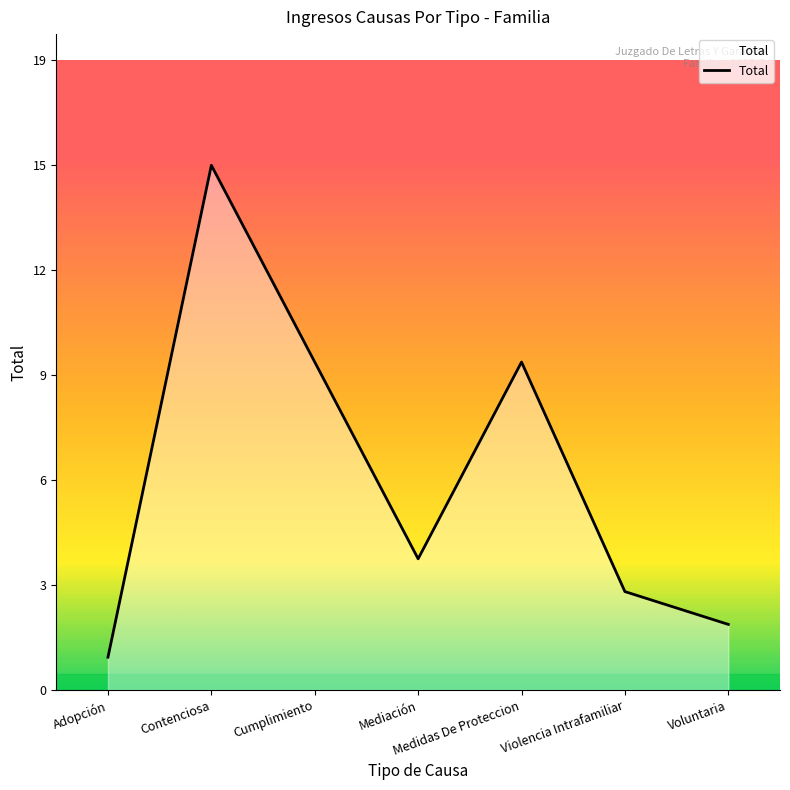

Is this an area chart (filled region under the line)?

Yes